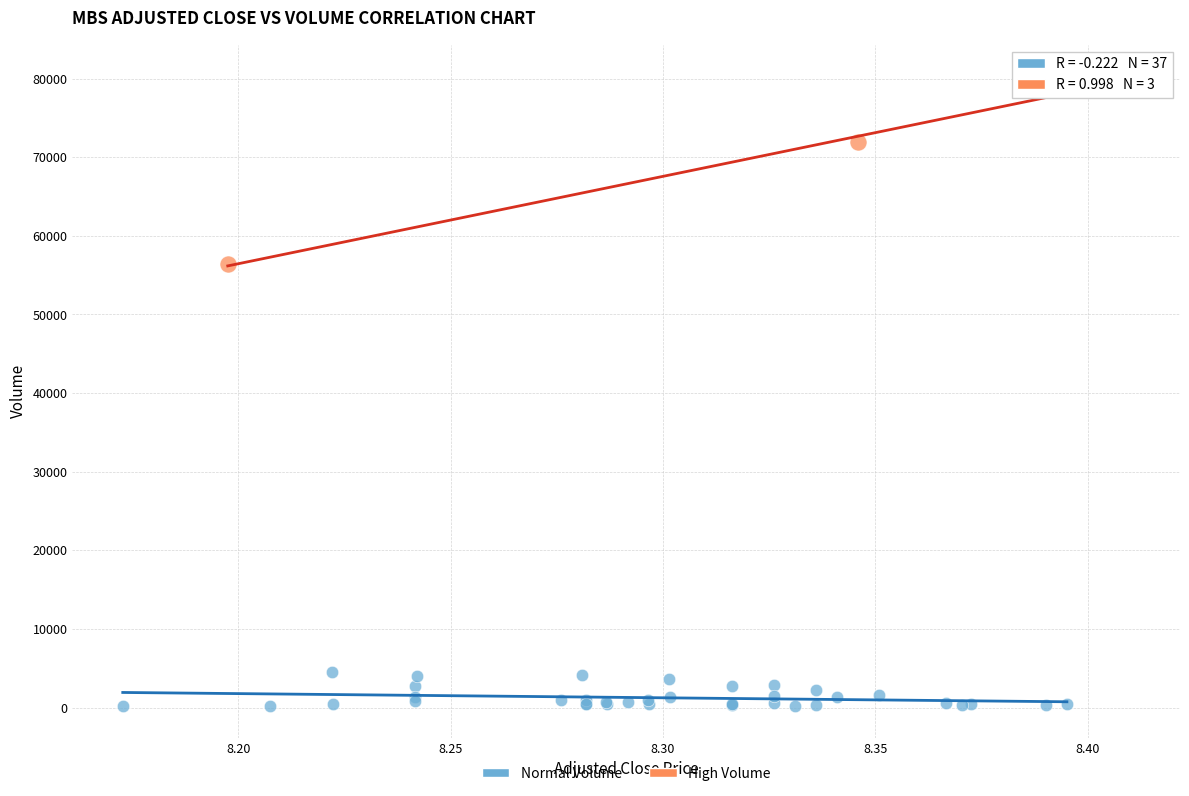

Which series reaches the minimum Y coordinate?

Normal Volume